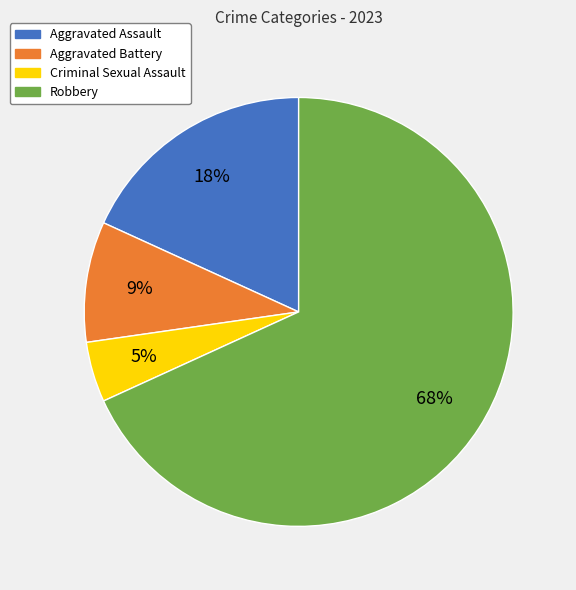

What percentage is the Criminal Sexual Assault slice, to the nearest percent?

5%